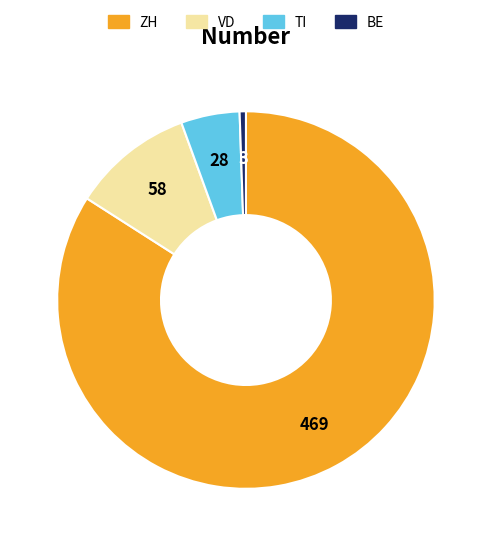

Is it true that VD is 10% of the pie?

True